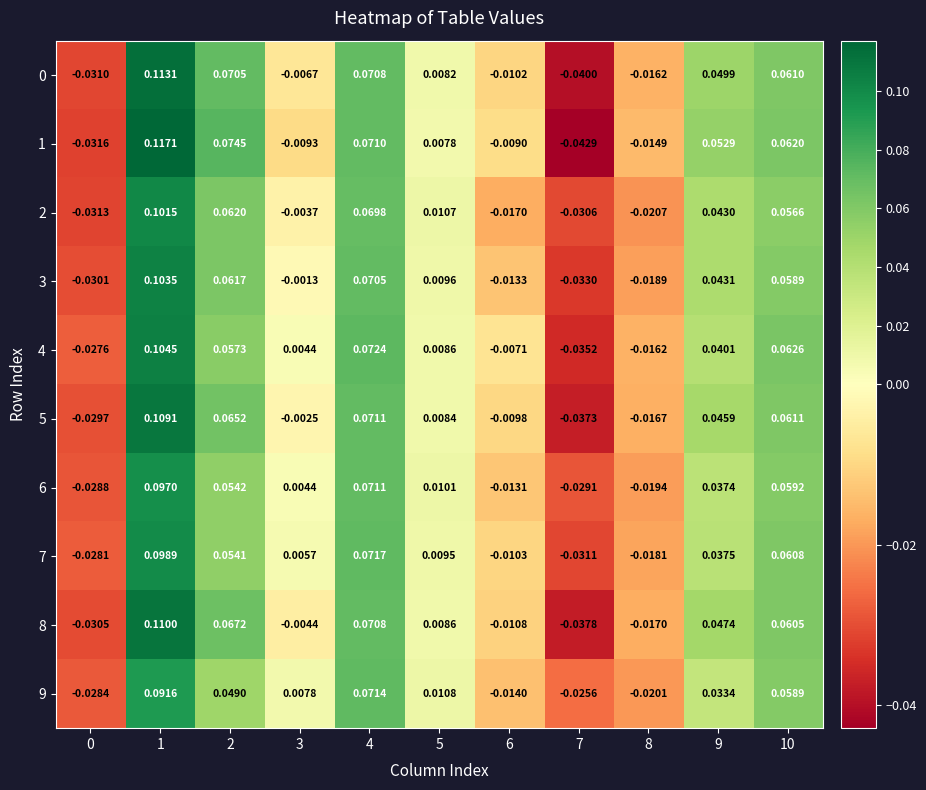

Is the value of 7 at 8 greater than the value of 5 at 10?

No